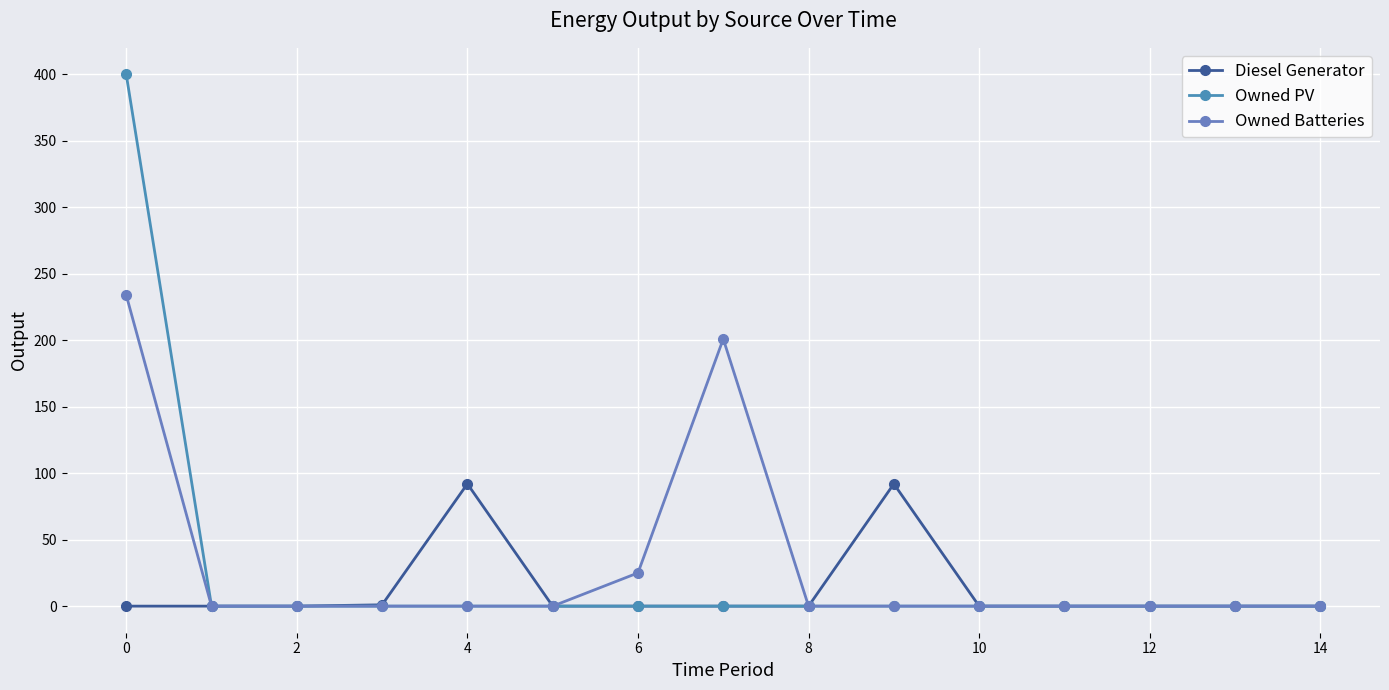

True or false: Diesel Generator and Owned Batteries intersect in this chart.

False